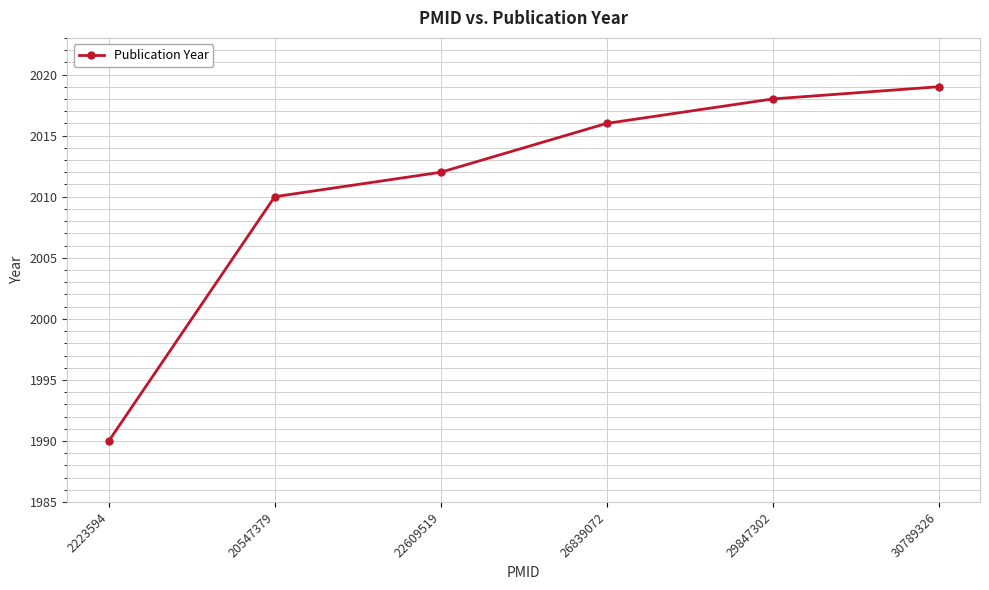

At which category does the chart reach its minimum across all series?

2223594